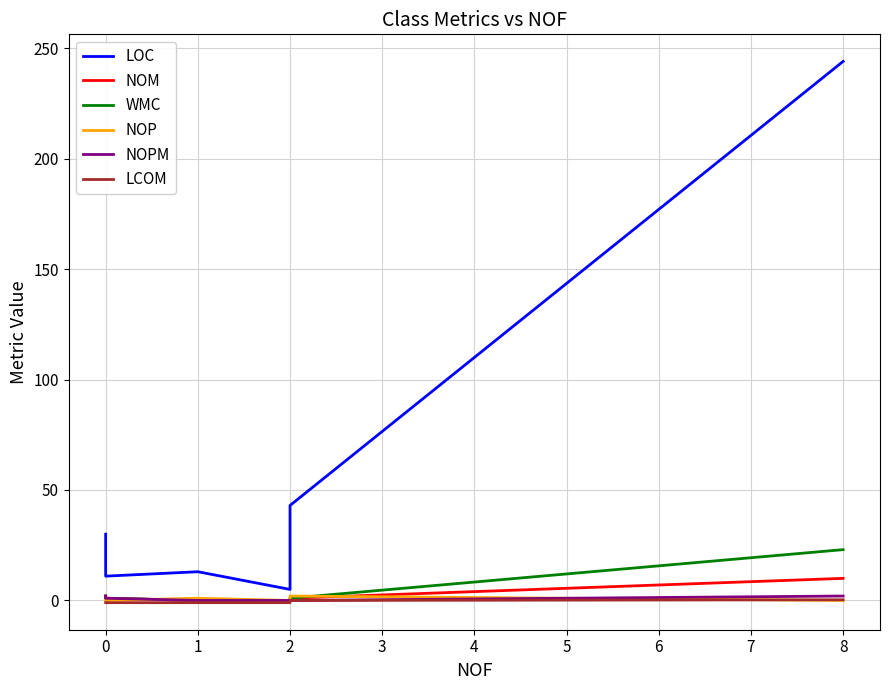

How many distinct data groups are displayed?

6